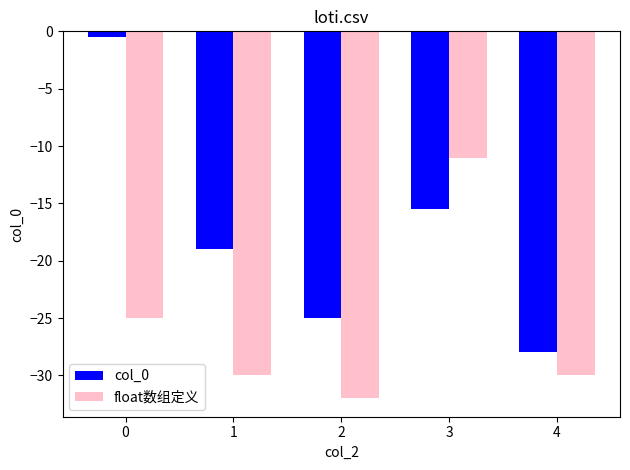

How many bars are there in total?

10